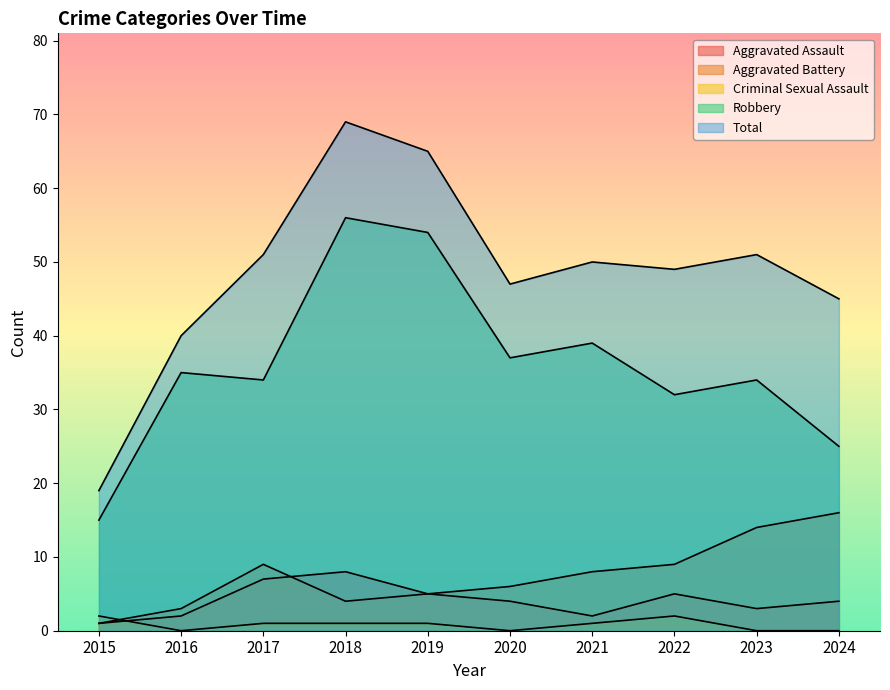

True or false: Criminal Sexual Assault and Total intersect in this chart.

False